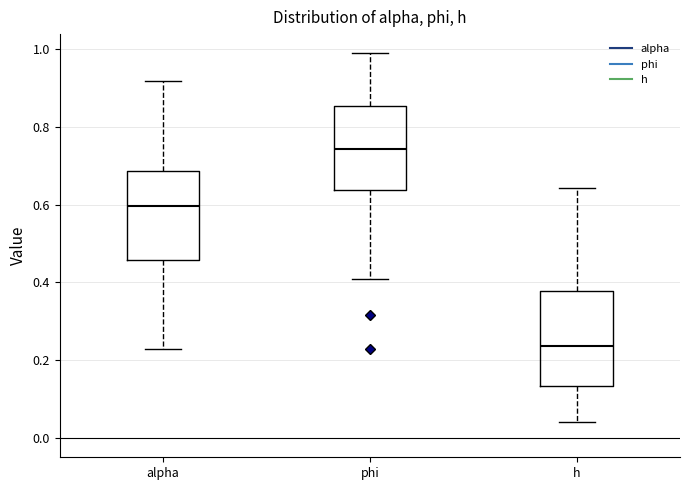

Reading left to right, read every box against the y-axis: the position of its median line, the range the box covers, and the ends of its whiskers. The values are not printed on the chart, so give them approximately, as read against the axis.

alpha: median 0.60, box 0.46 to 0.68, whiskers 0.22 to 0.92
phi: median 0.74, box 0.64 to 0.86, whiskers 0.40 to 0.98
h: median 0.24, box 0.14 to 0.38, whiskers 0.04 to 0.64